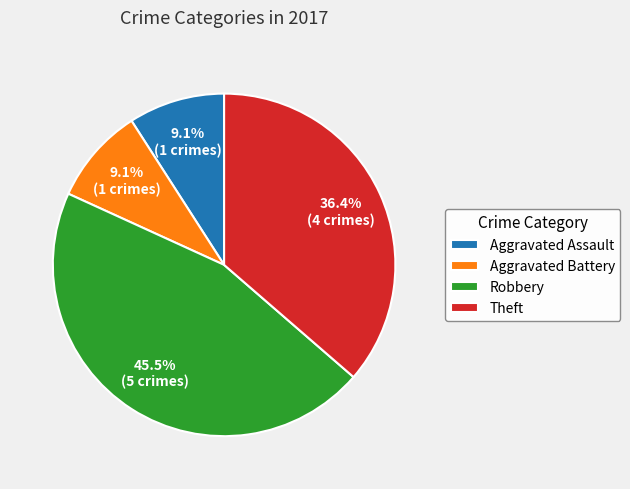

Count the number of slices in the pie.

4